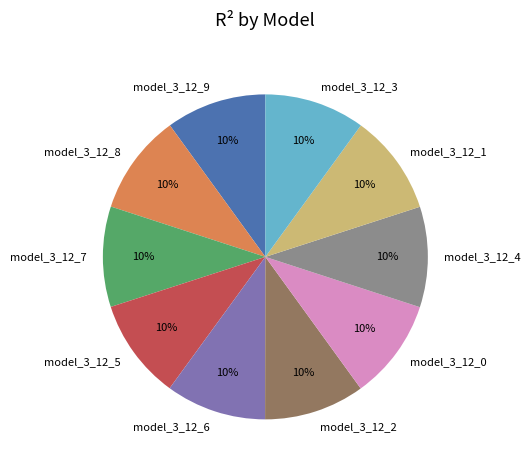

Does model_3_12_3 account for over 50% of the chart?

No